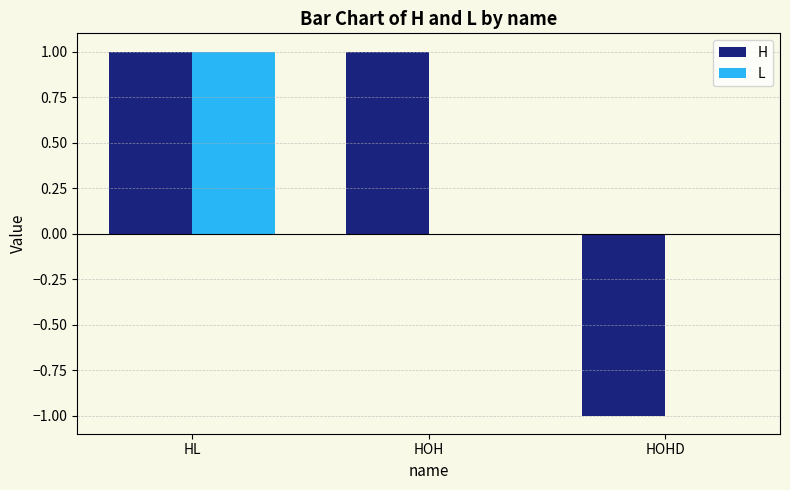

The L series shows 1 at HL. True or false?

True